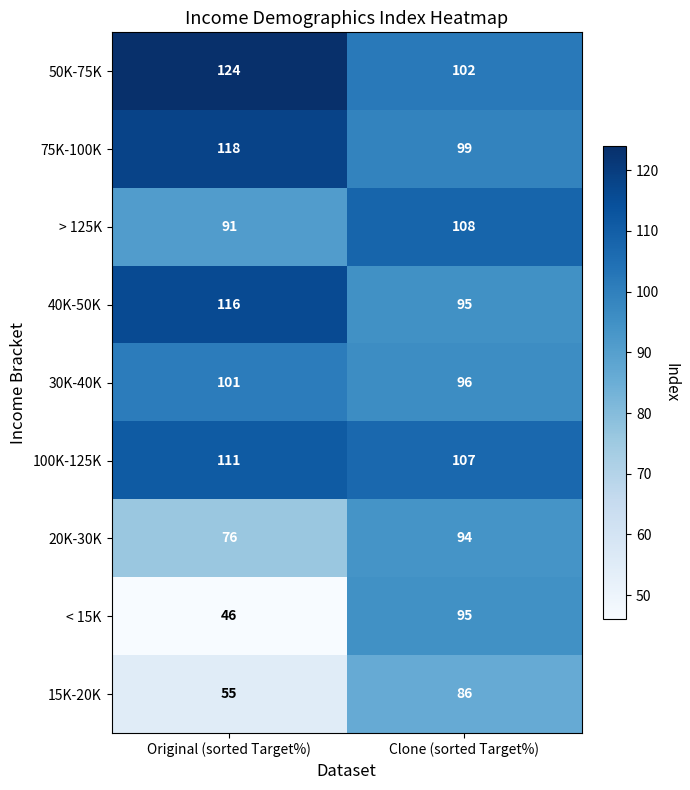

At which category does the chart reach its peak across all series?

Original (sorted Target%)